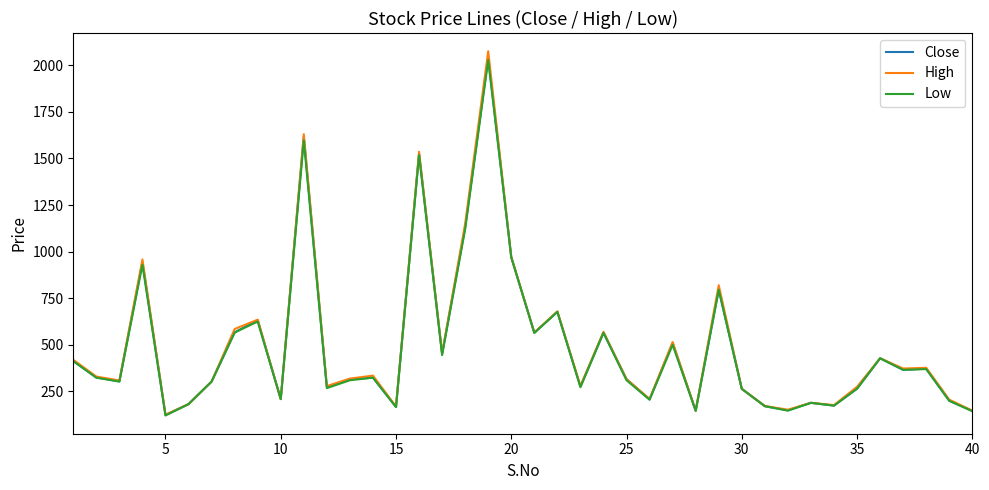

Which series has the largest range (max minus min)?

High